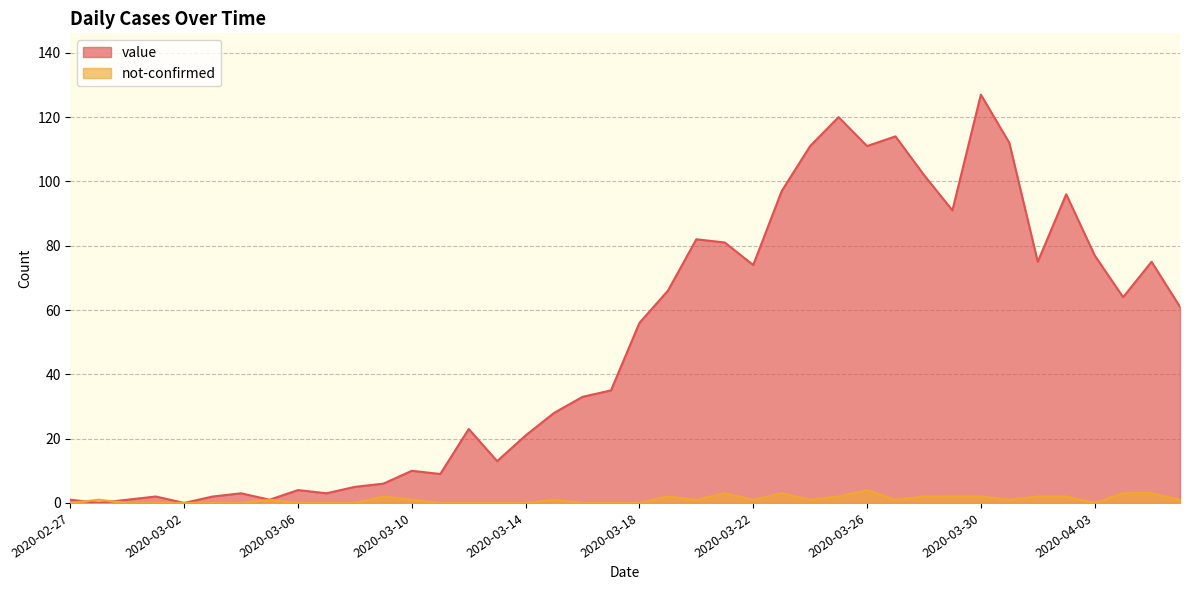

At which category is the sum across all series the highest?

2020-03-30